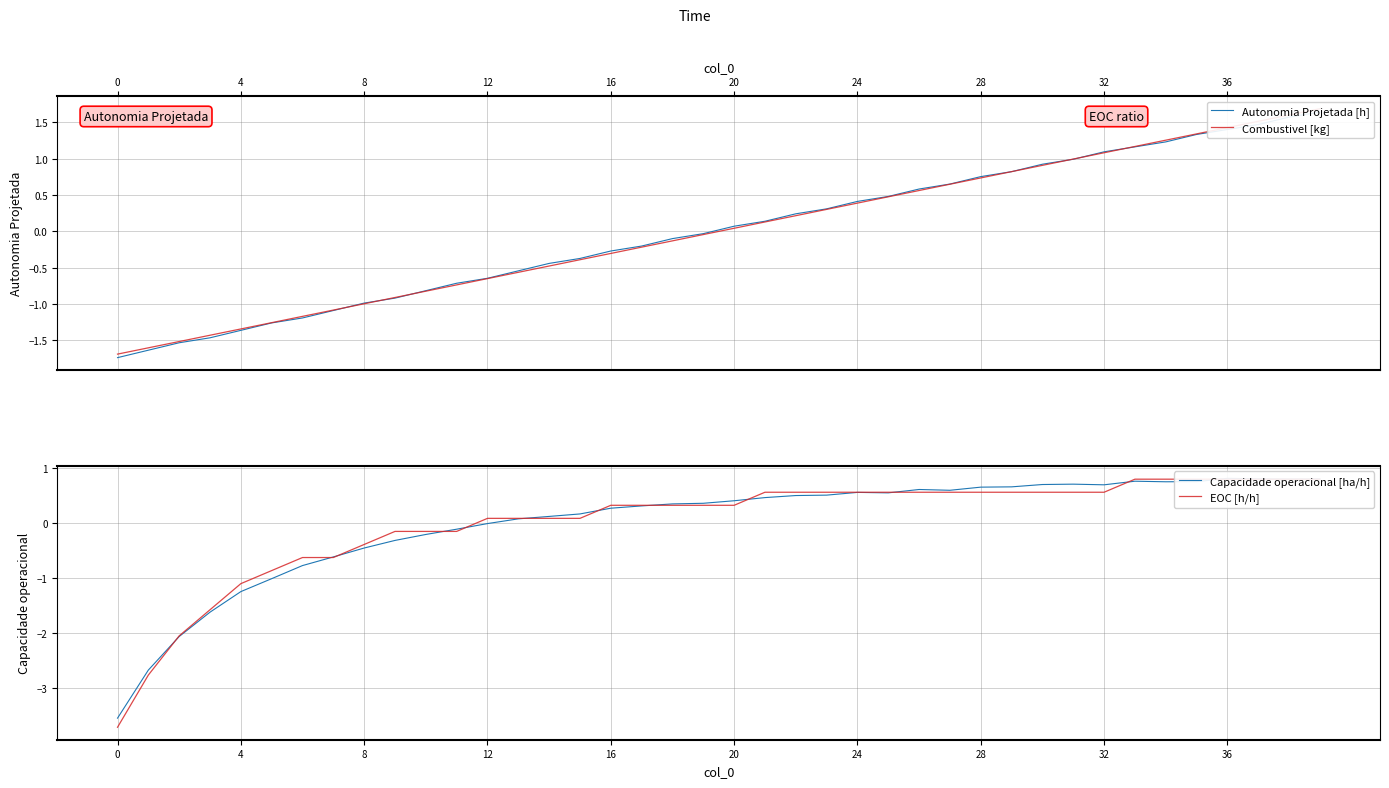

The Capacidade operacional [ha/h] series shows -0.5 at 24. True or false?

False